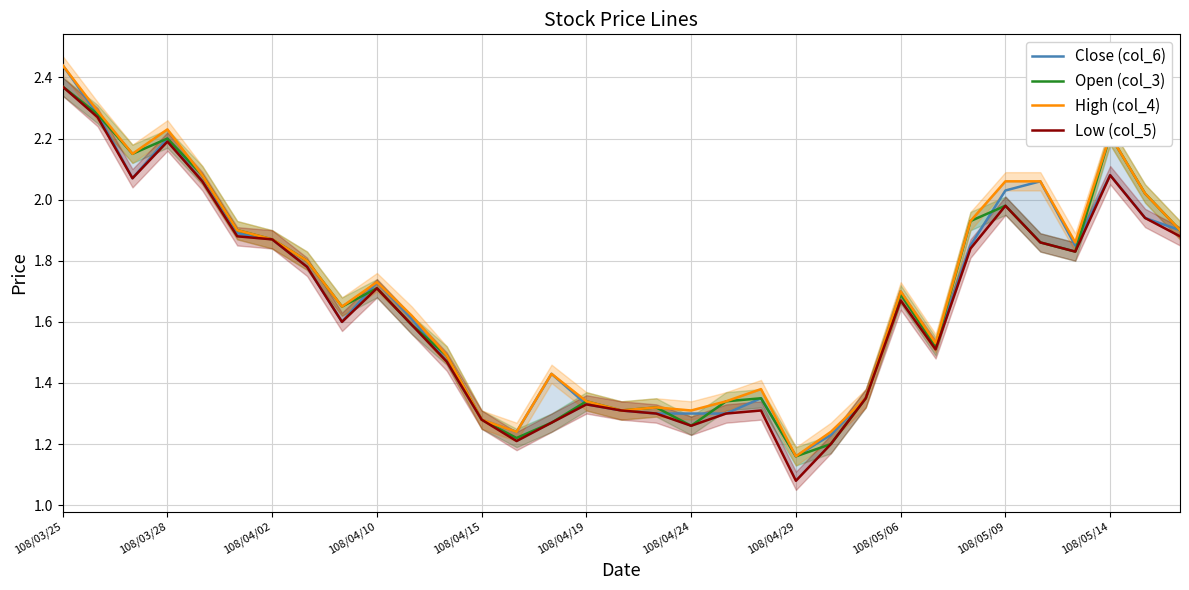

How many distinct data groups are displayed?

4